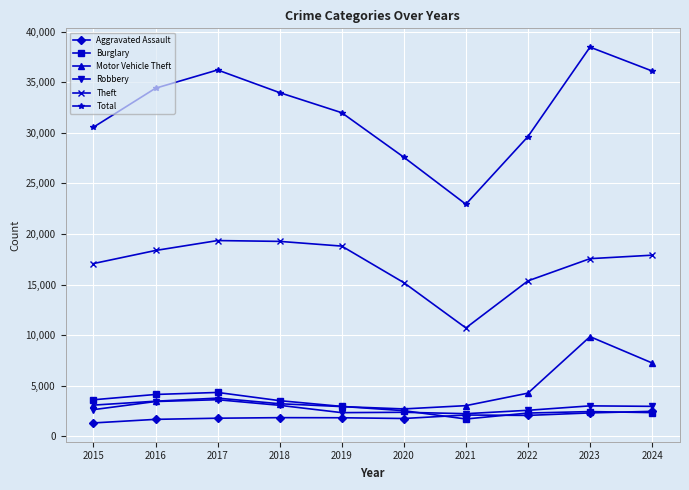

What is the value of the Robbery point at the 6th from the left?

2375